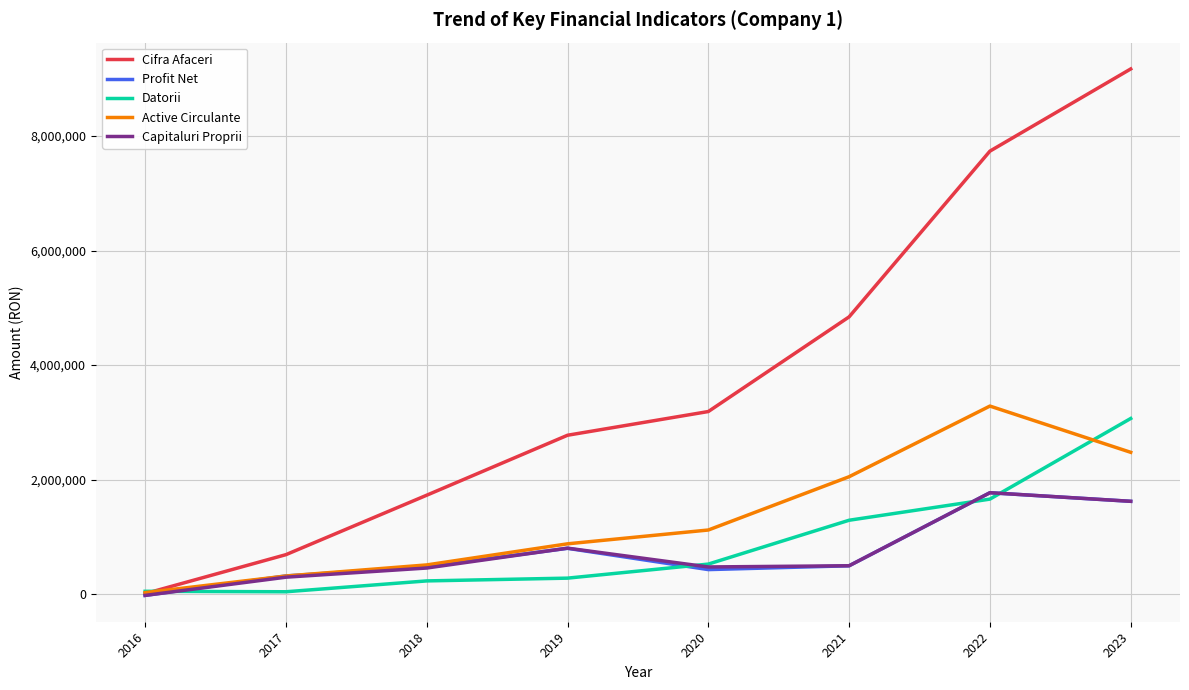

What is the sum of the Profit Net values at 2017 and 2021?

813101